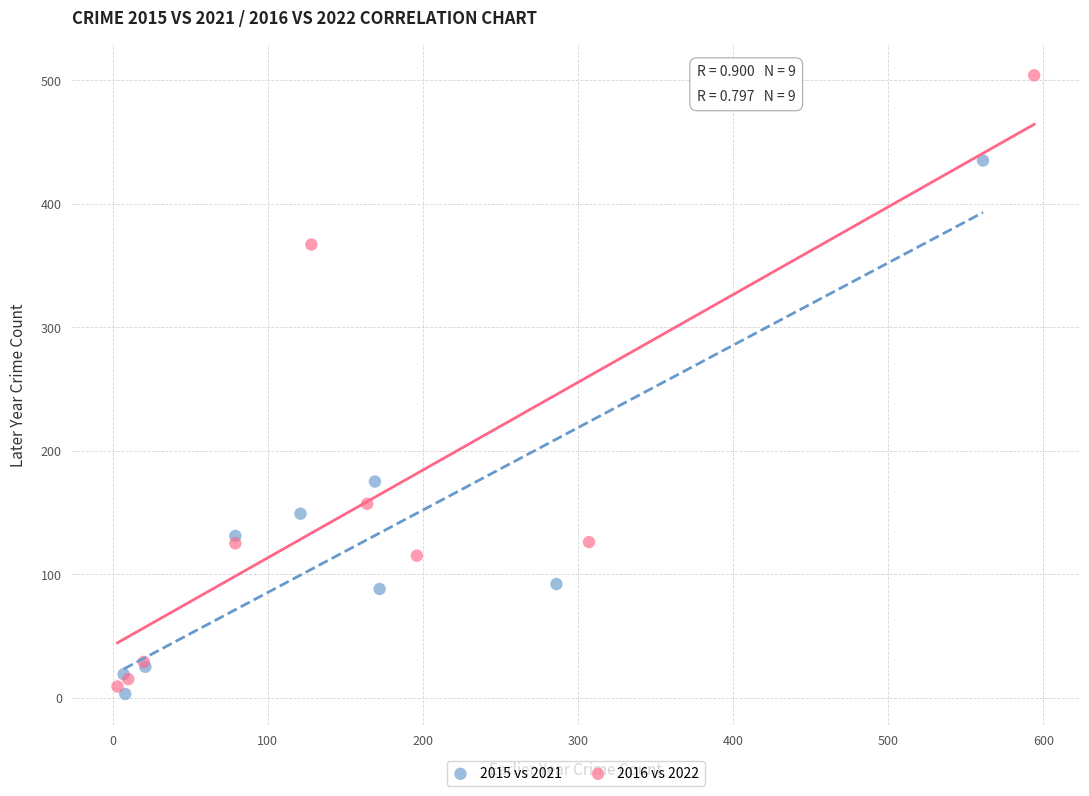

What are all the series names shown in the legend?

2015 vs 2021, 2016 vs 2022